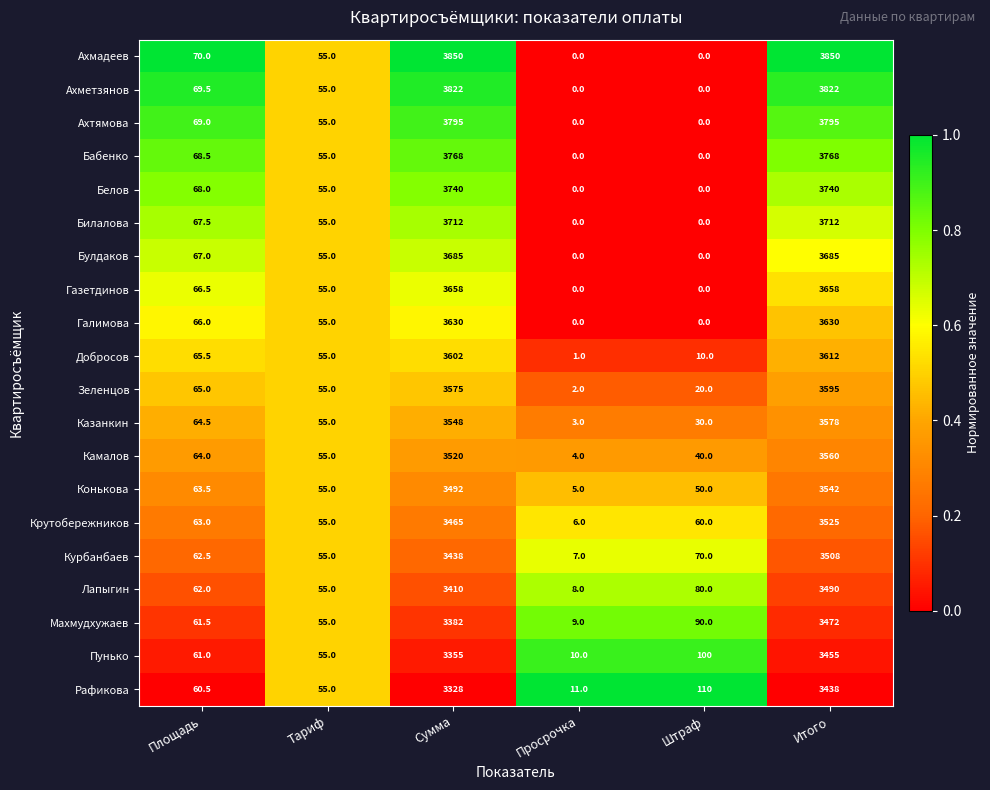

Rank the series at Итого from highest to lowest value.

Ахмадеев, Ахметзянов, Ахтямова, Бабенко, Белов, Билалова, Булдаков, Газетдинов, Галимова, Добросов, Зеленцов, Казанкин, Камалов, Конькова, Крутобережников, Курбанбаев, Лапыгин, Махмудхужаев, Пунько, Рафикова